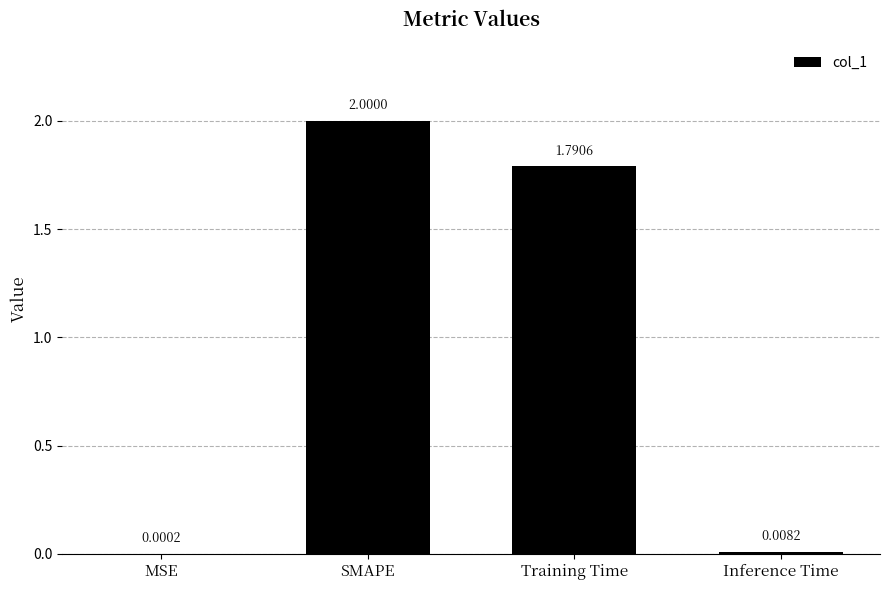

Which category has the highest value across all series?

SMAPE